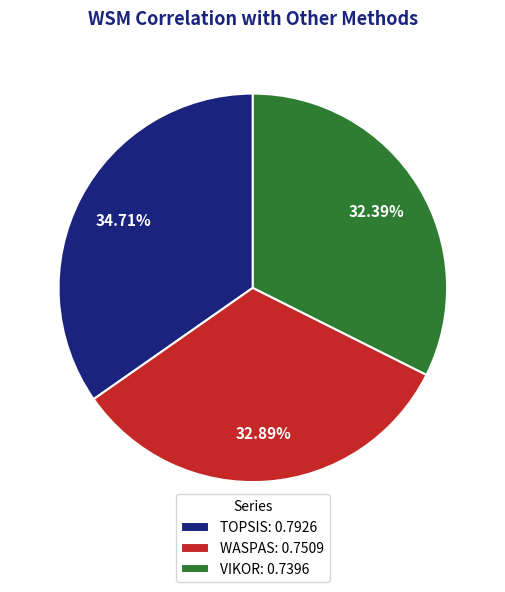

Does TOPSIS account for over 50% of the chart?

No